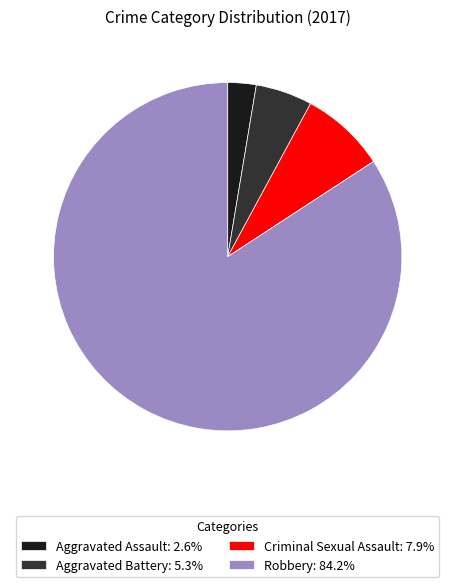

What is the majority slice?

Robbery